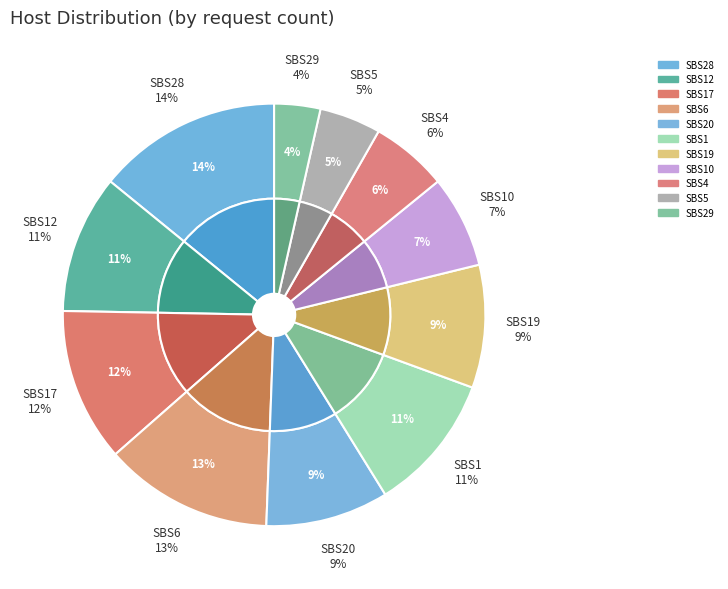

To the nearest percent, what is the average slice percentage?

9%